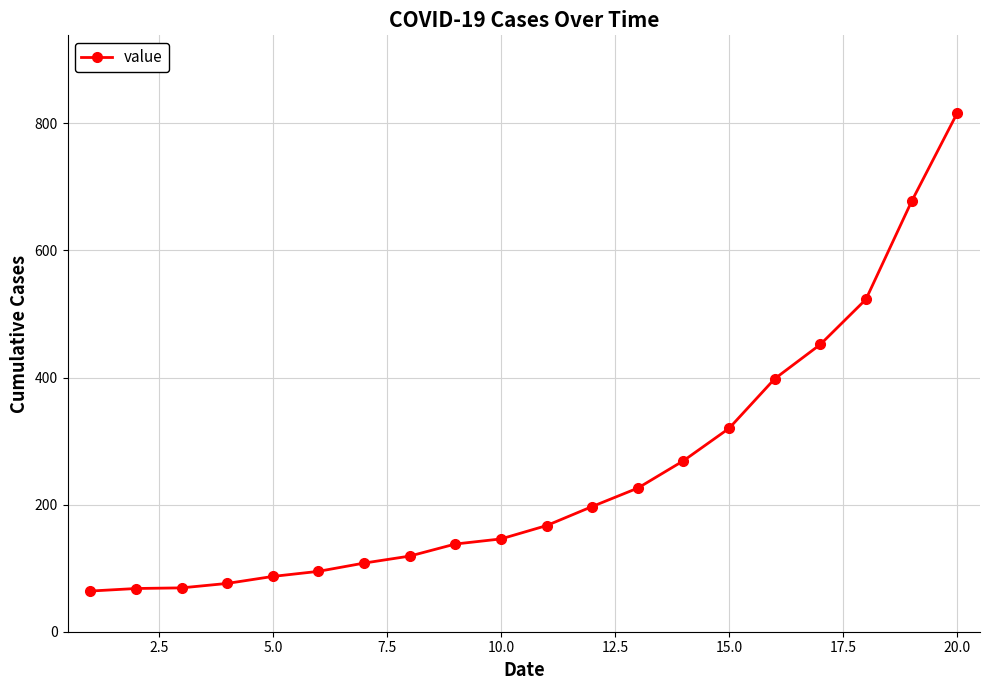

Does the chart have visible grid lines?

Yes